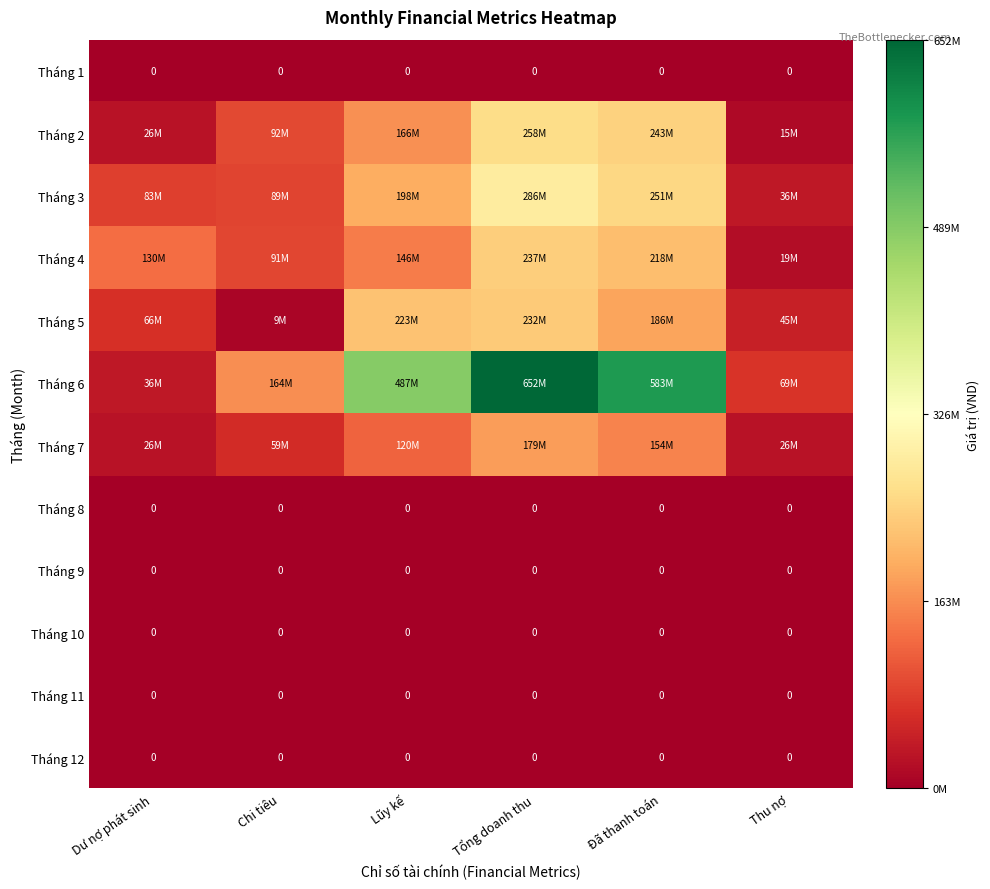

What is the spread (max minus min) of values at Đã thanh toán?

582600000